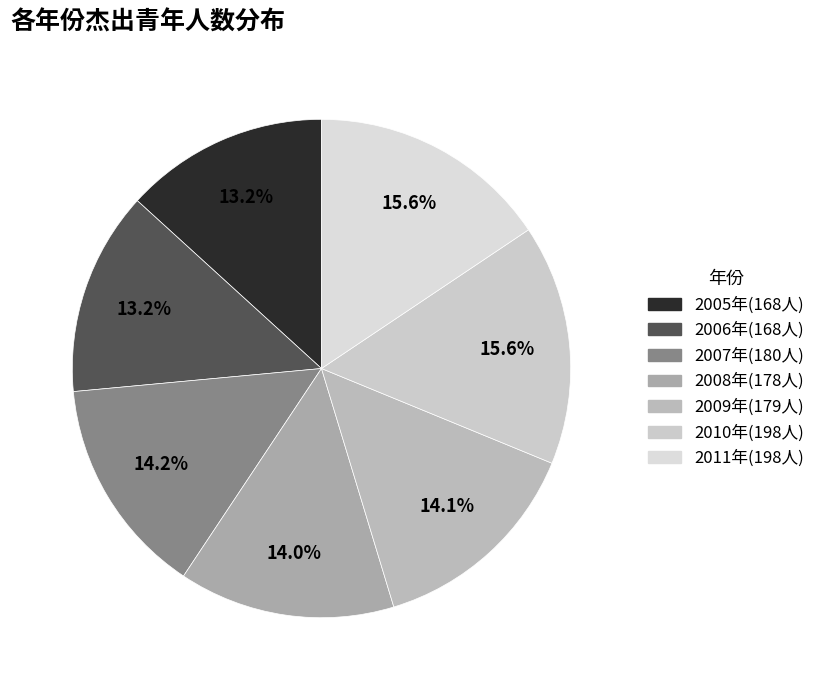

Count the number of slices in the pie.

7